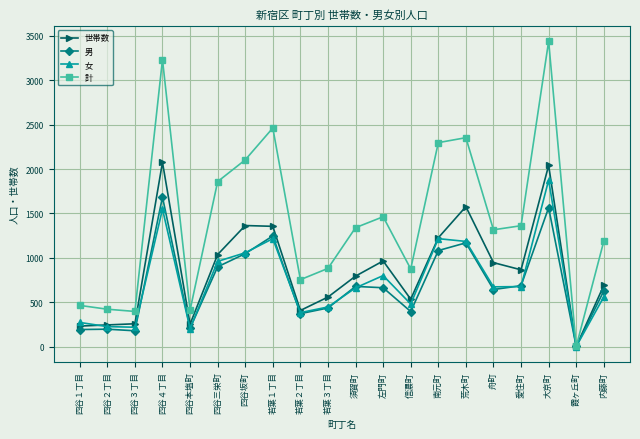

Is this an area chart (filled region under the line)?

No